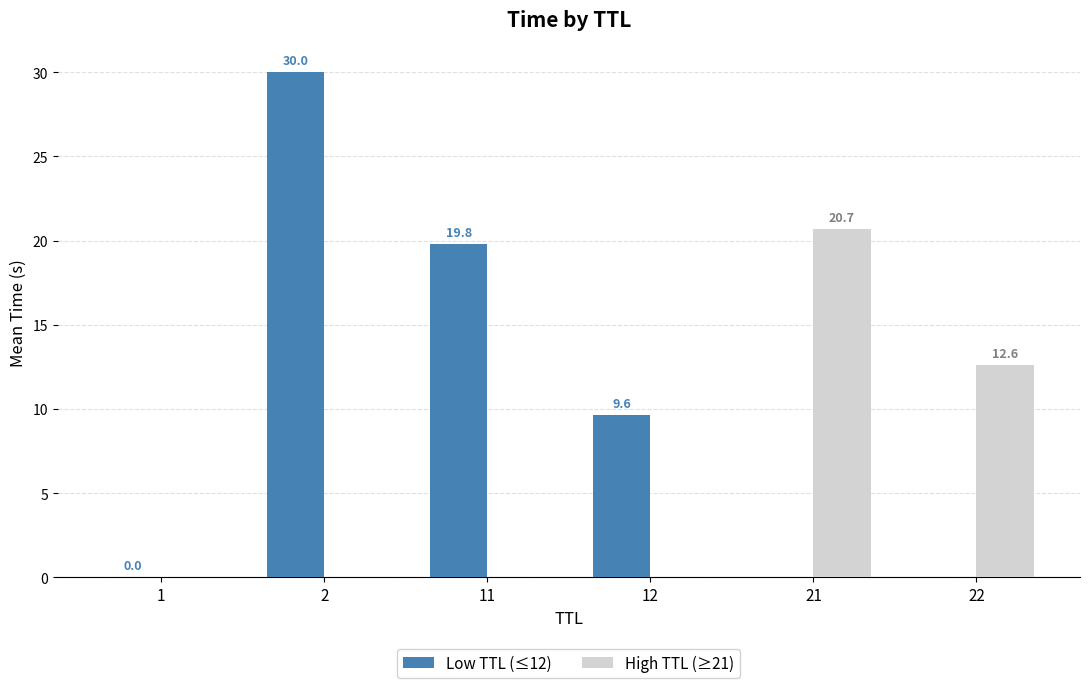

Which series has the largest total across all categories?

Low TTL (≤12)